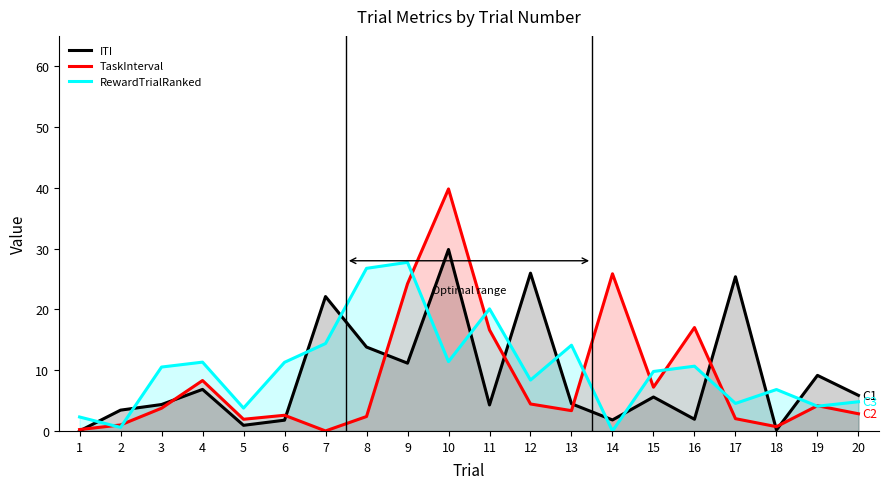

Count the number of data series in this chart.

3